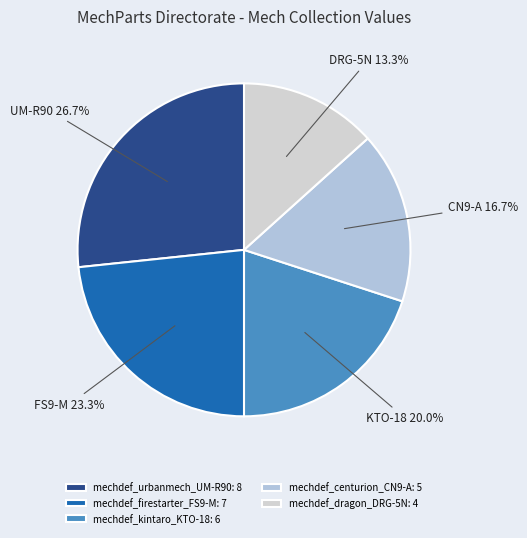

Combined, what portion of the pie is mechdef_centurion_CN9-A and mechdef_firestarter_FS9-M?

40.0%